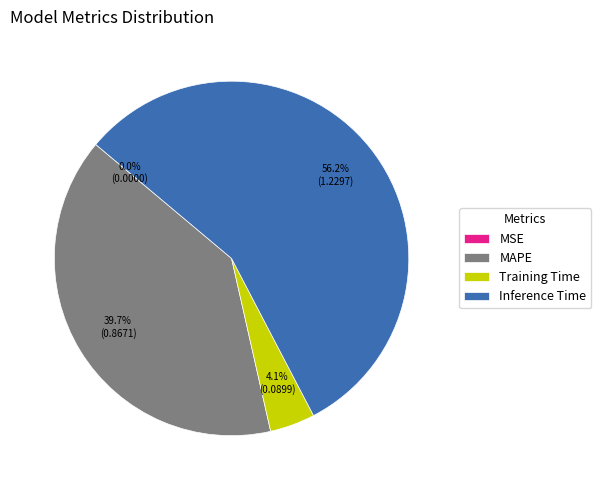

What portion of the pie excludes Training Time?

95.9%